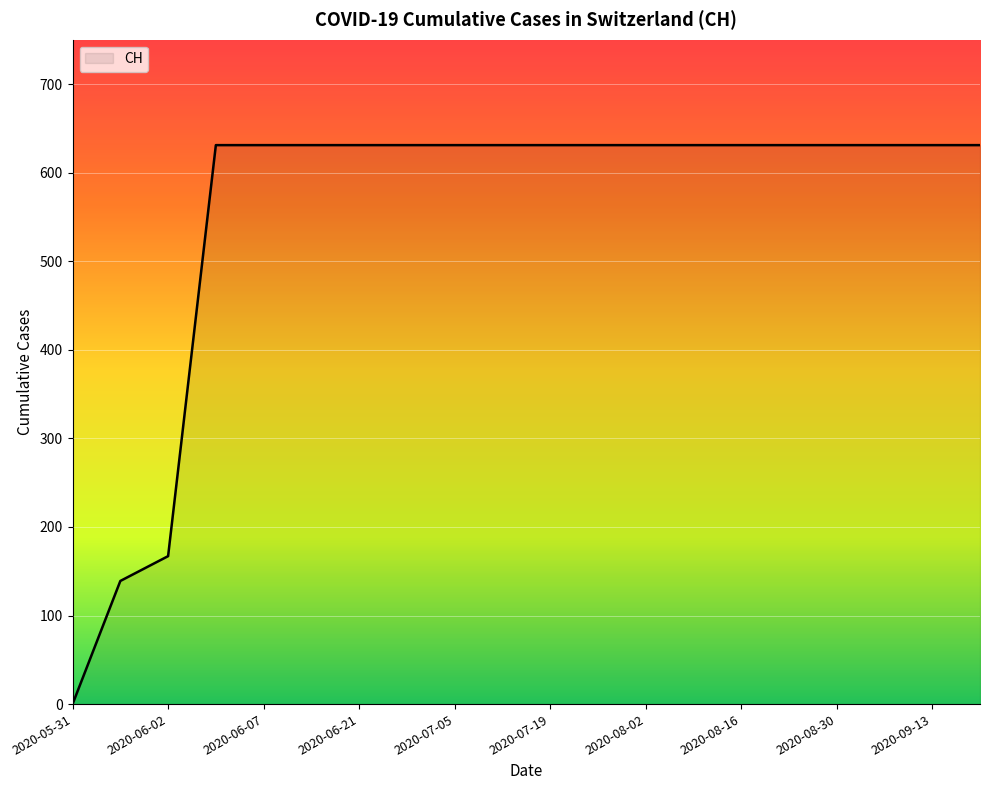

What is the difference between the maximum and minimum values?

631